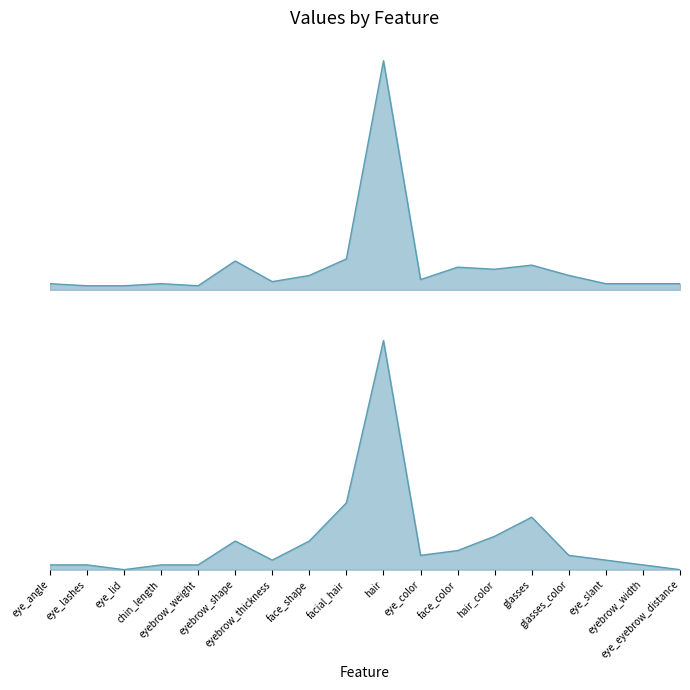

What is the greatest value displayed?

111